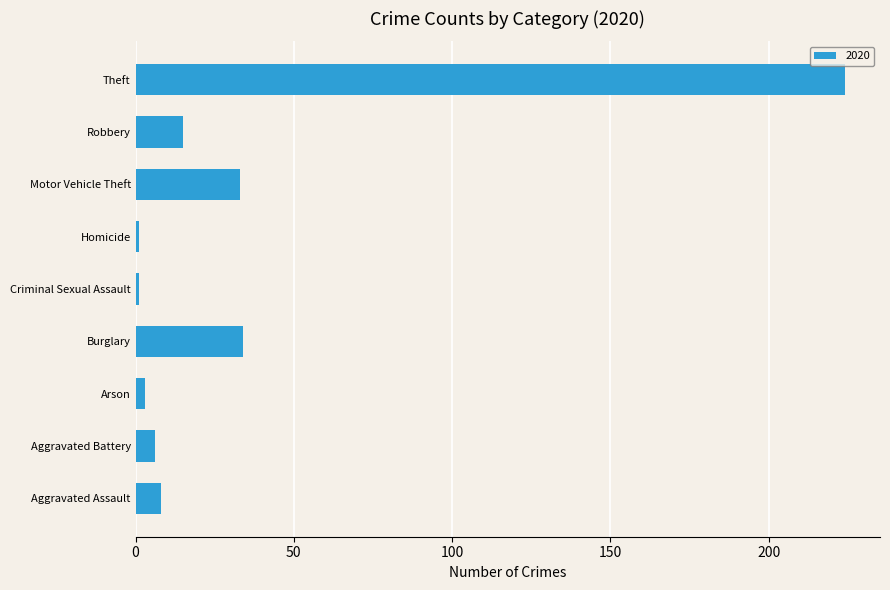

How many categories are shown in the chart?

9